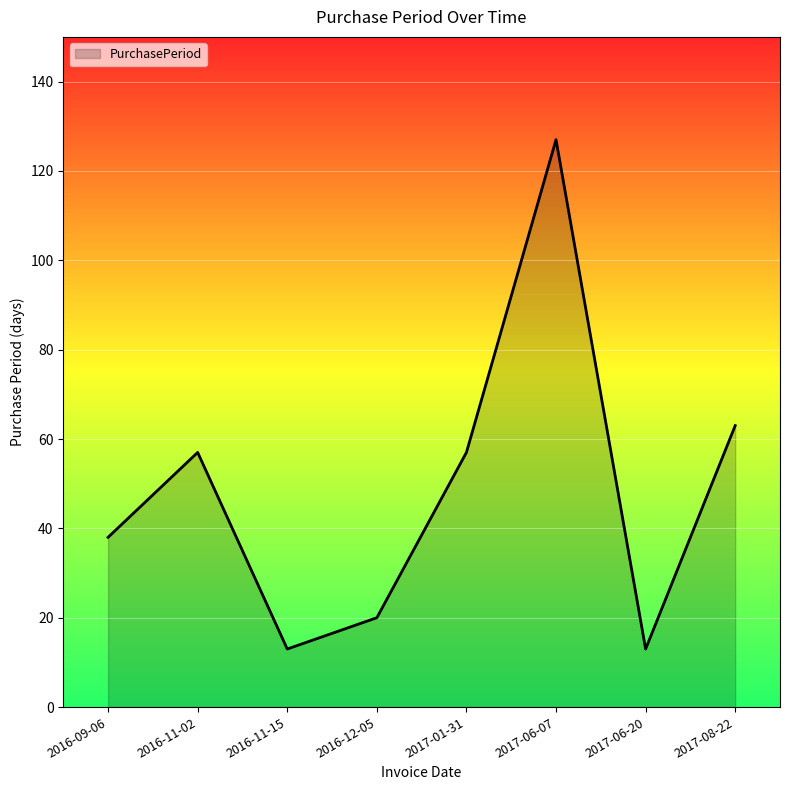

Is it true that the value at 2017-08-22 is 28?

False